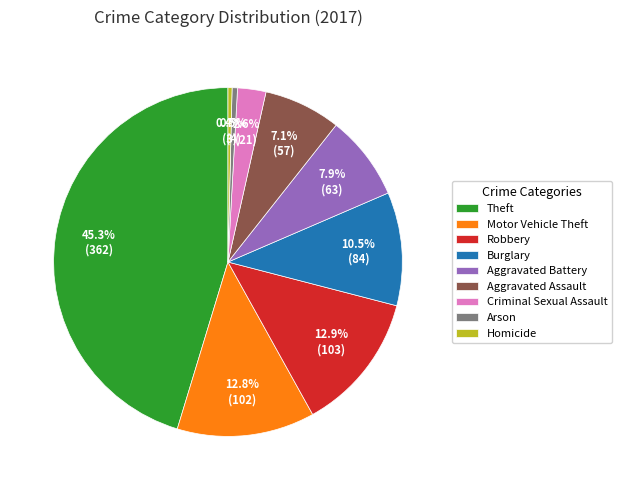

The Criminal Sexual Assault slice represents 17% of the pie. True or false?

False